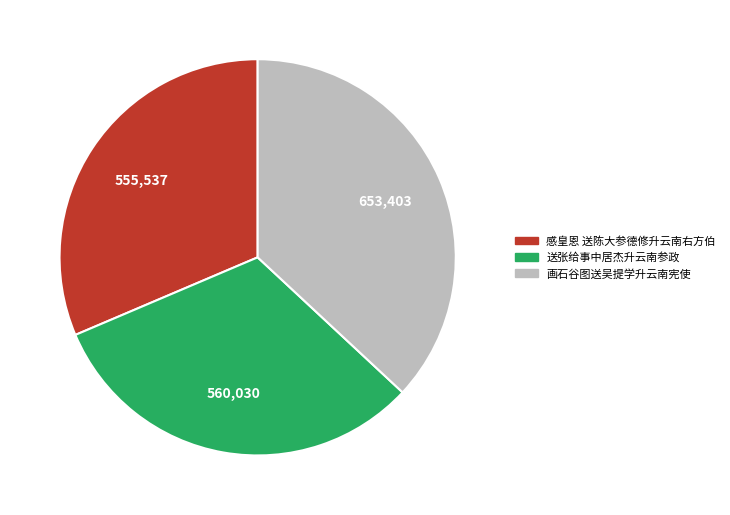

What is the ratio of the value at 送张给事中居杰升云南参政 to the value at 感皇恩 送陈大参德修升云南右方伯?

1.0